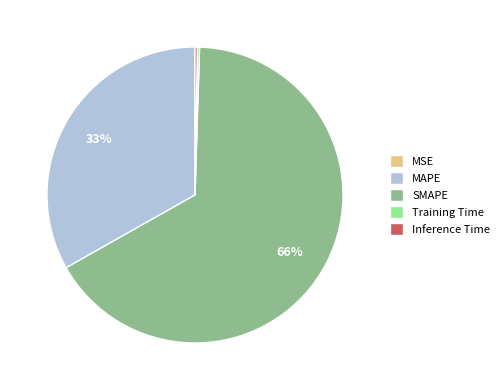

To the nearest percent, what percentage of the pie is MAPE?

33%